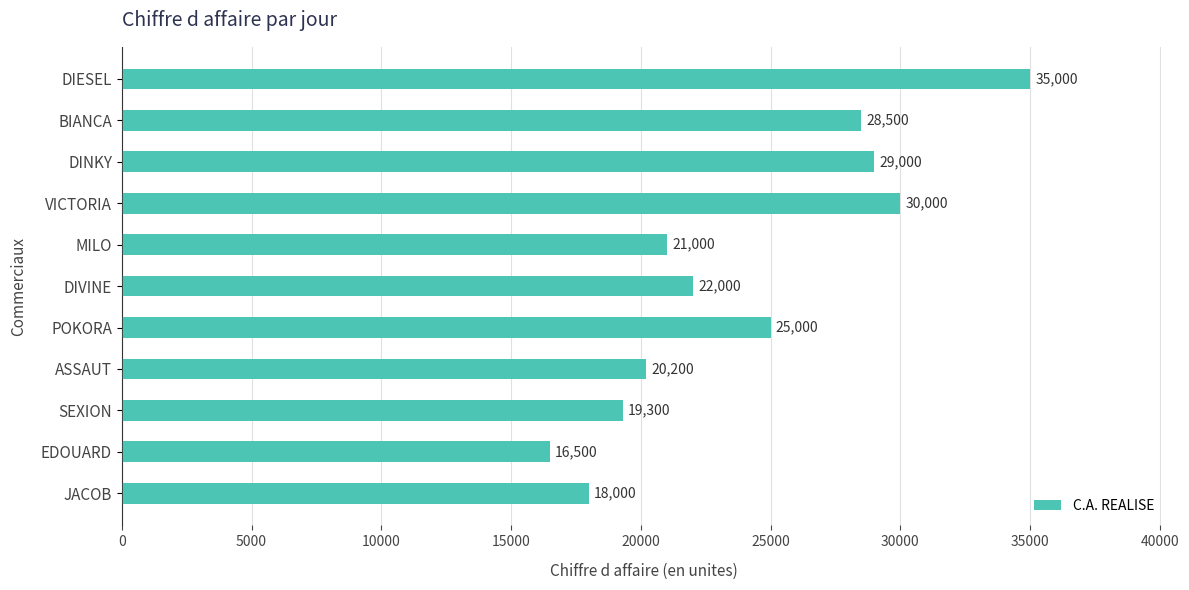

Reading bottom to top, transcribe all the data shown in this chart.

18000	16500	19300	20200	25000	22000	21000	30000	29000	28500	35000